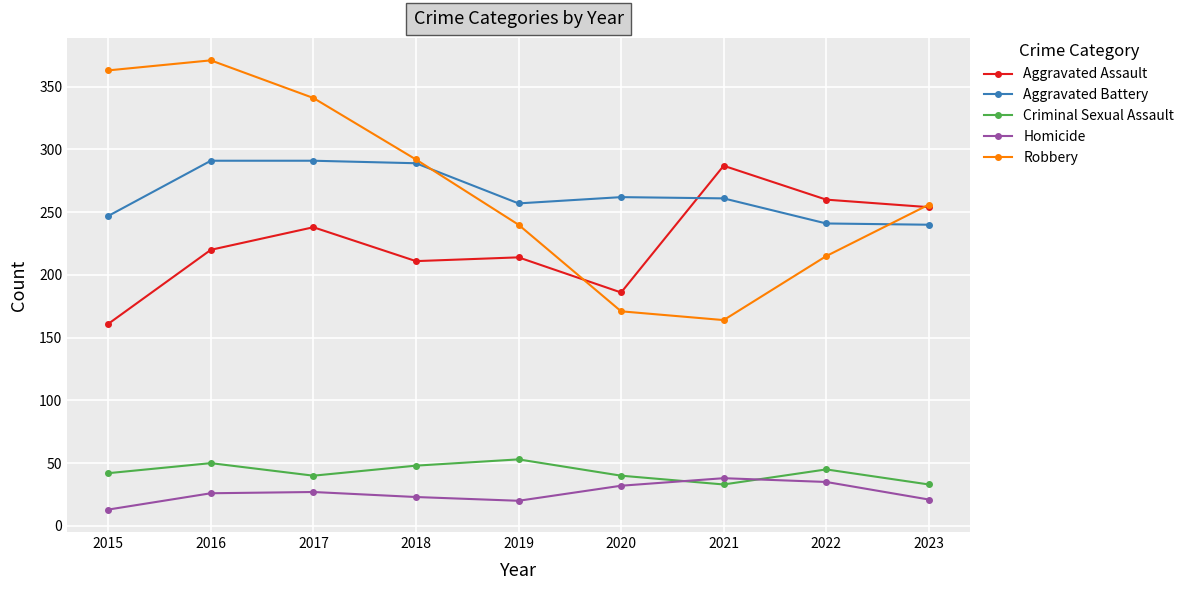

Count the number of categories in the chart.

9